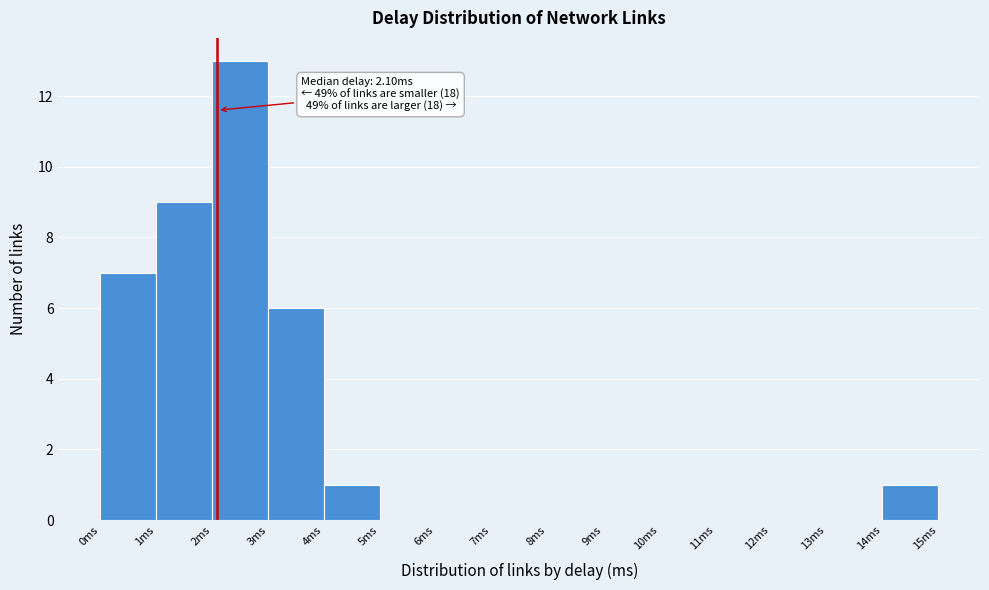

Which range on the x-axis has the tallest bar?

2 to 3